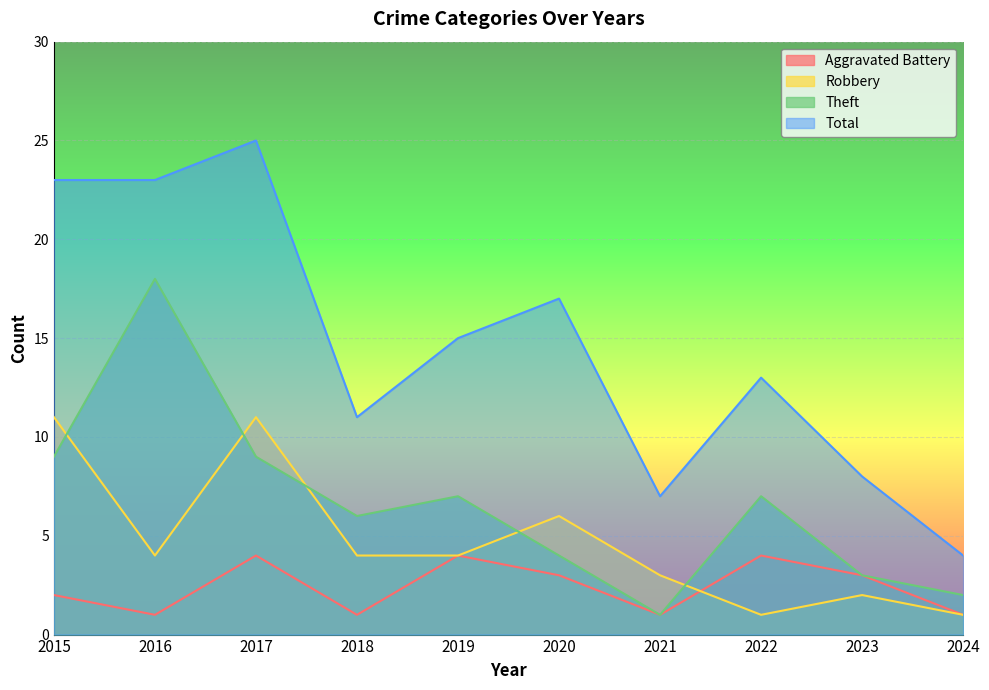

What is the value of the Aggravated Battery point at the 5th from the left?

4